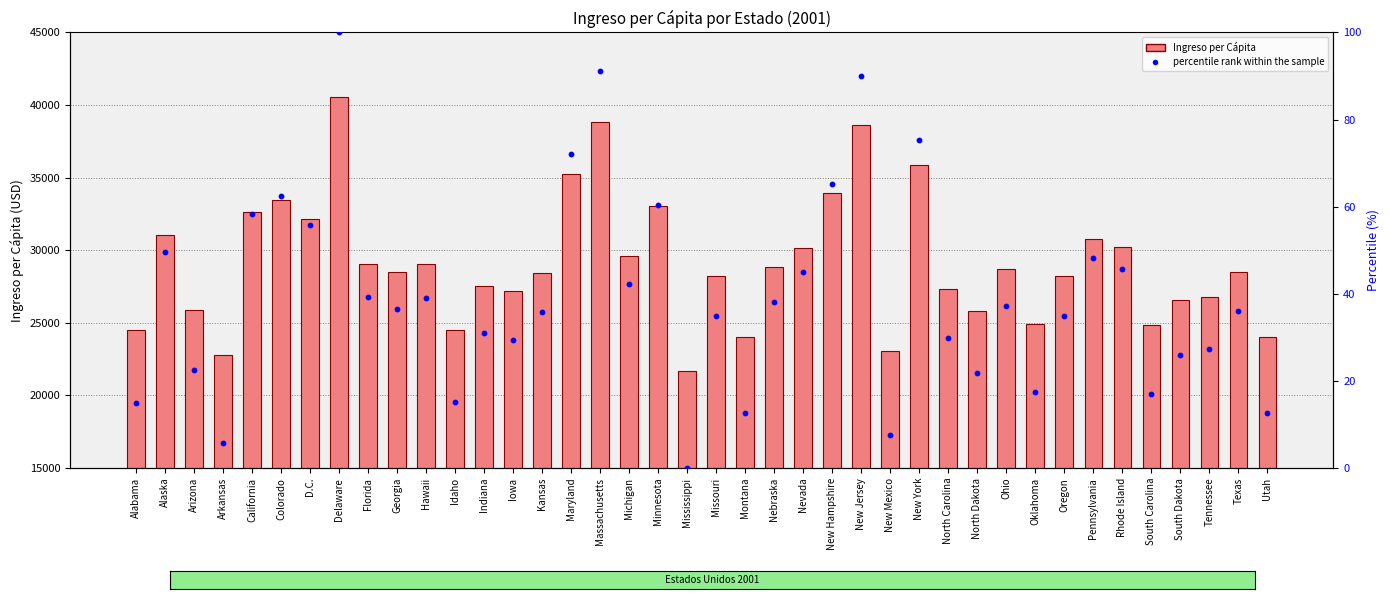

Is the value of Ingreso per Cápita at Minnesota greater than the value of percentile rank within the sample at Hawaii?

Yes